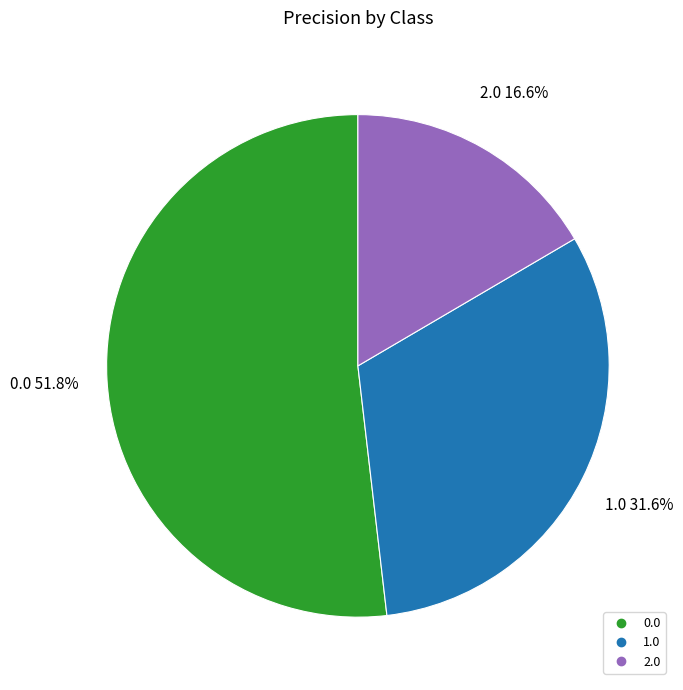

To the nearest percent, what is the average slice percentage?

33%